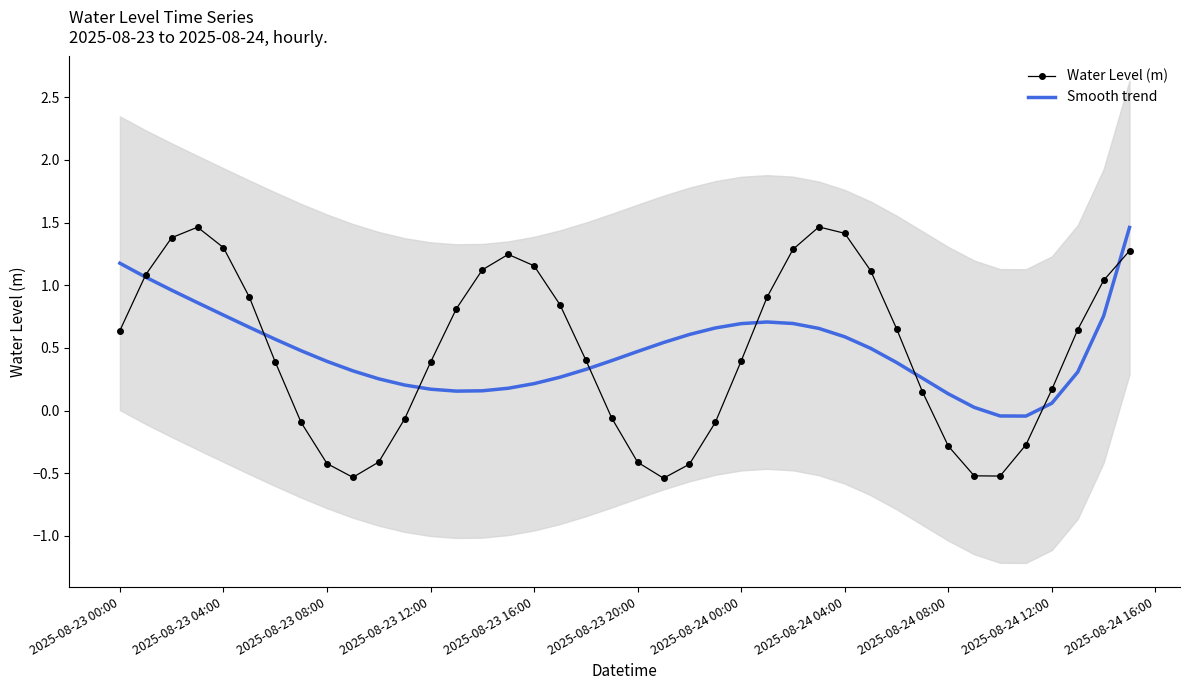

Reading left to right, list all the values displayed in this chart.

Water Level (m): 0.6	1.1	1.4	1.5	1.3	0.9	0.4	-0.1	-0.4	-0.5	-0.4	-0.1	0.4	0.8	1.1	1.2	1.2	0.8	0.4	-0.1	-0.4	-0.5	-0.4	-0.1	0.4	0.9	1.3	1.5	1.4	1.1	0.7	0.2	-0.3	-0.5	-0.5	-0.3	0.2	0.6	1.0	1.3
Smooth trend: 1.2	1.1	1.0	0.9	0.8	0.7	0.6	0.5	0.4	0.3	0.3	0.2	0.2	0.2	0.2	0.2	0.2	0.3	0.3	0.4	0.5	0.5	0.6	0.7	0.7	0.7	0.7	0.7	0.6	0.5	0.4	0.3	0.1	0.0	-0.0	-0.0	0.1	0.3	0.8	1.5